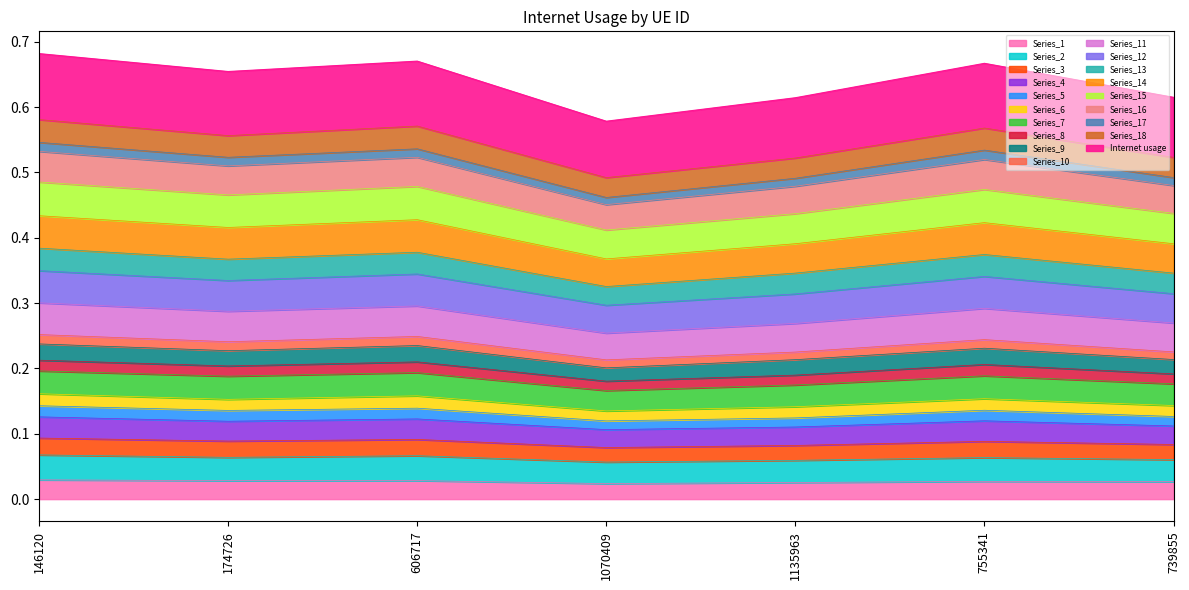

Count the values in the range 0 to 1.

7